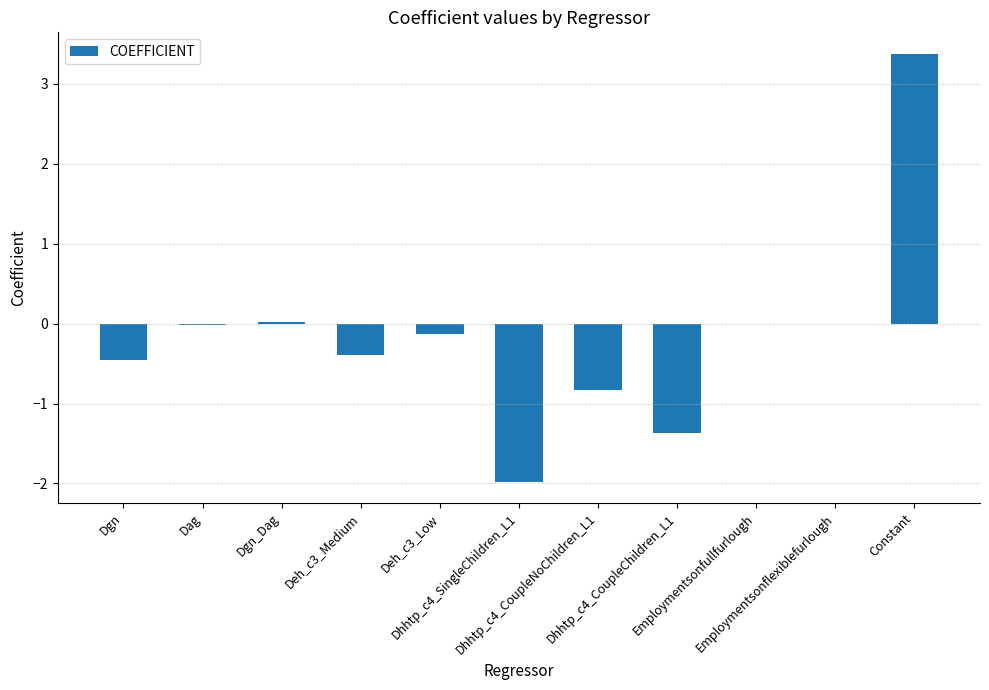

What is the sum of all values?

-1.8